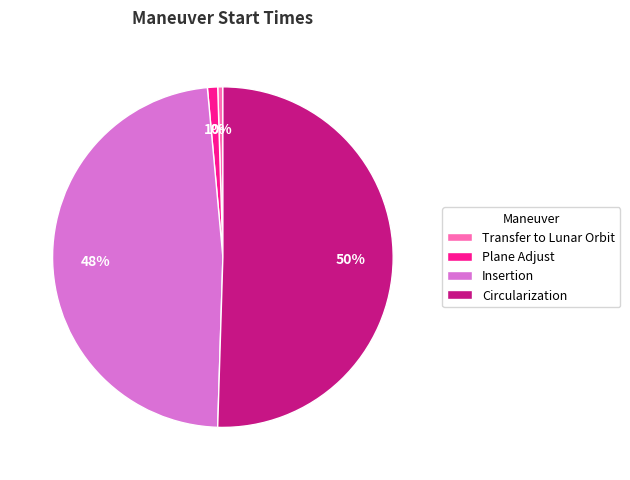

Combined, do Circularization and Insertion account for over 50%?

Yes